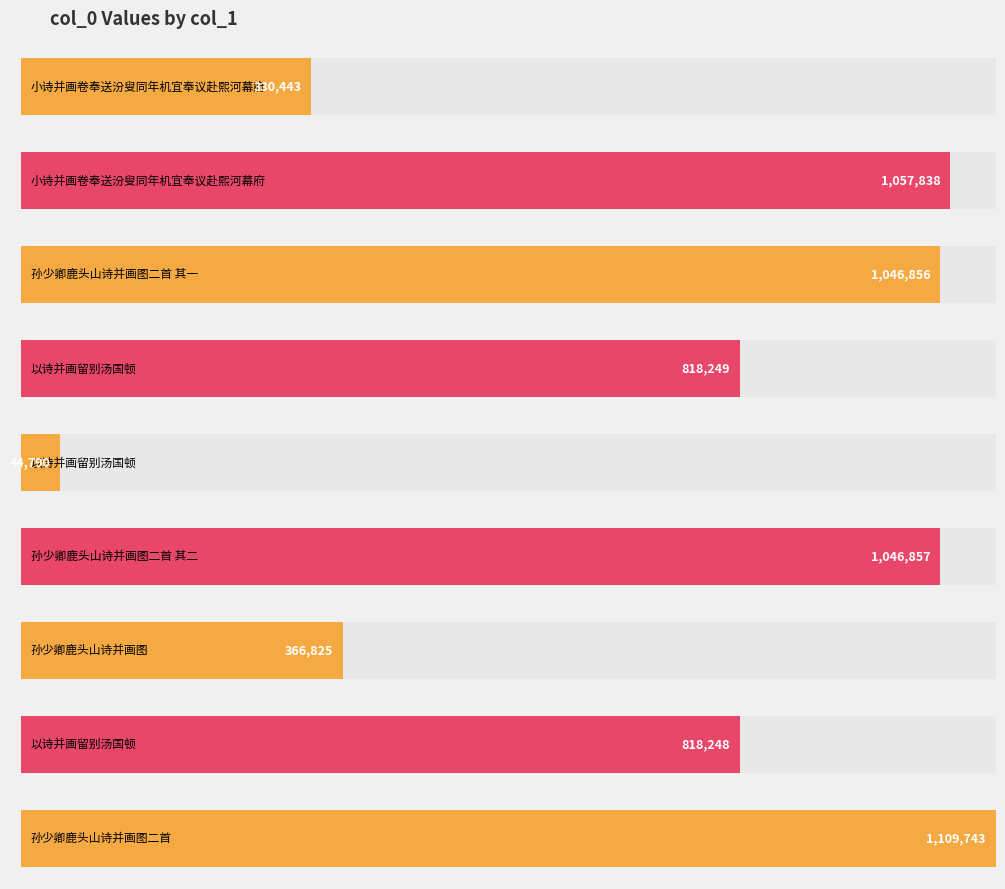

Where does the data first go above 818249?

小诗并画卷奉送汾叟同年机宜奉议赴熙河幕府